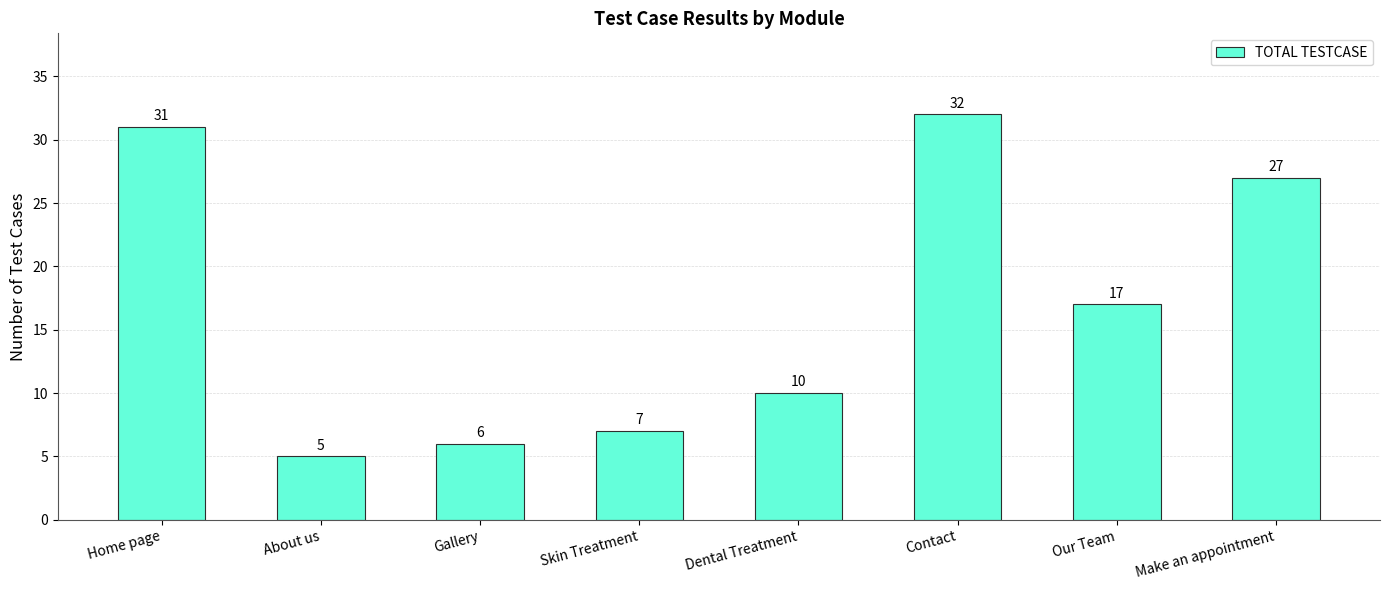

How many distinct data groups are displayed?

1